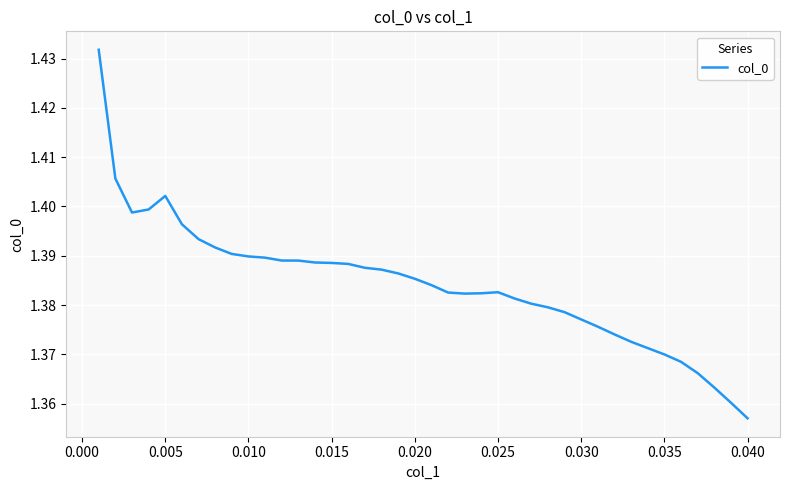

How many lines are shown in the chart?

1